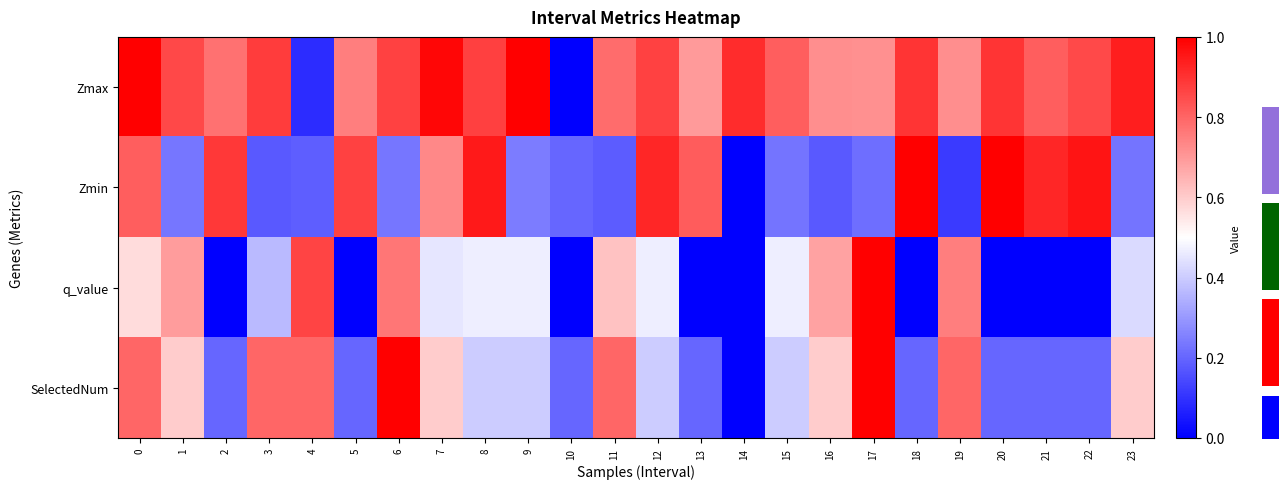

How many SelectedNum values are between 0 and 1?

24